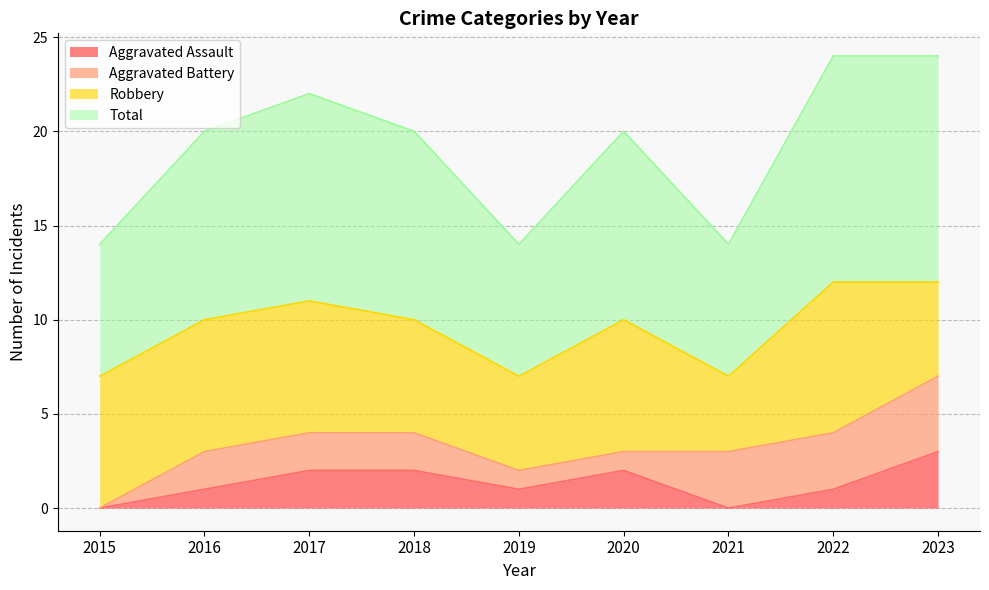

How many lines are shown in the chart?

4